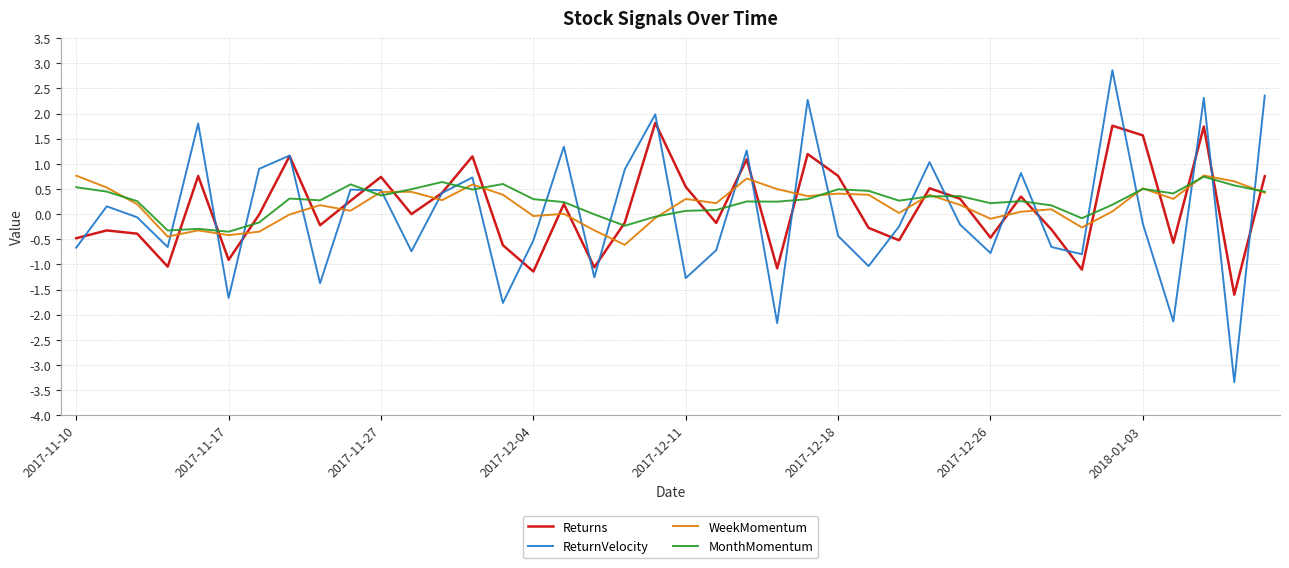

True or false: ReturnVelocity and MonthMomentum cross at least once.

True